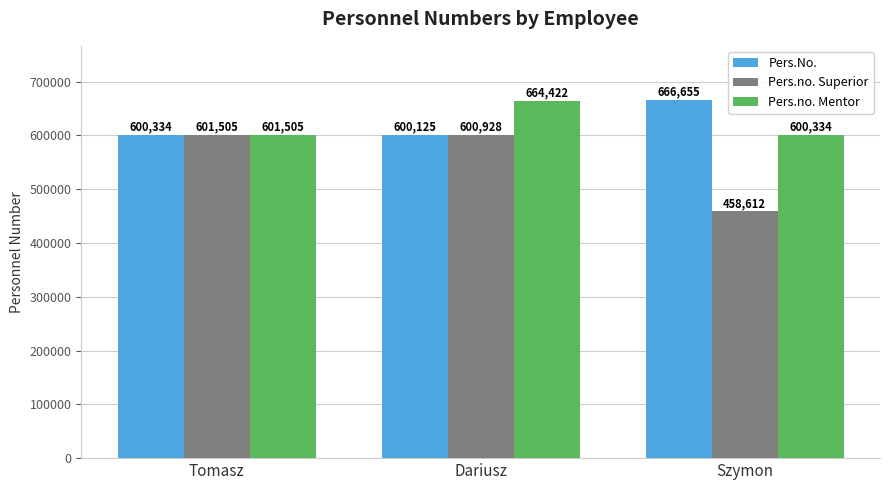

Count the number of data series in this chart.

3